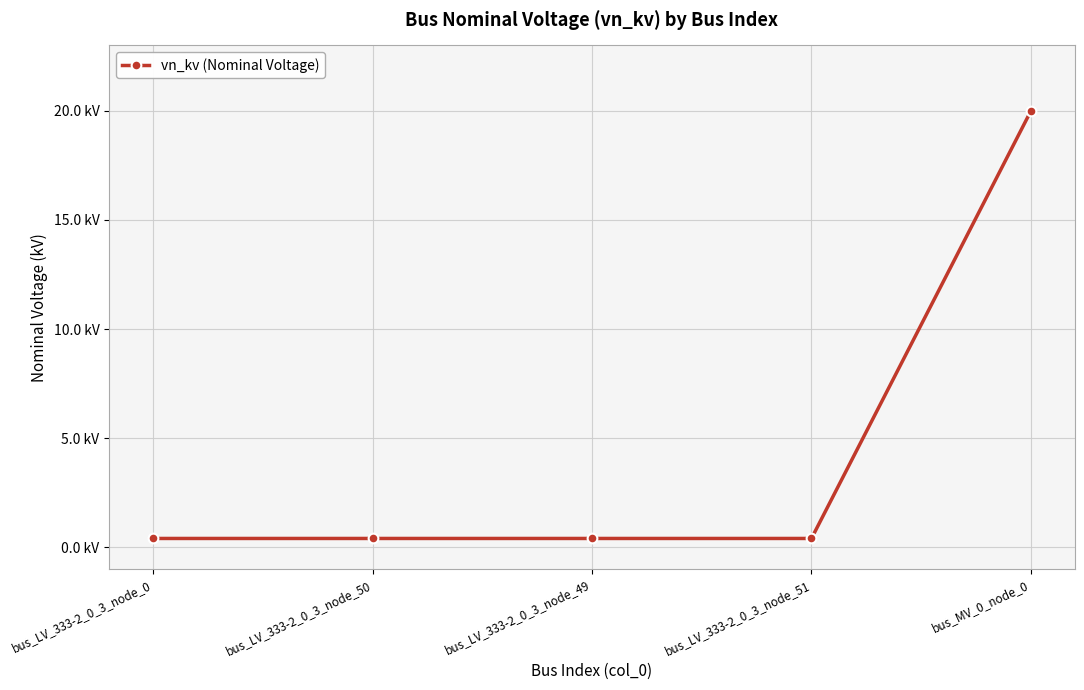

The chart shows a value of 0.7 at bus_LV_333-2_0_3_node_0. True or false?

False